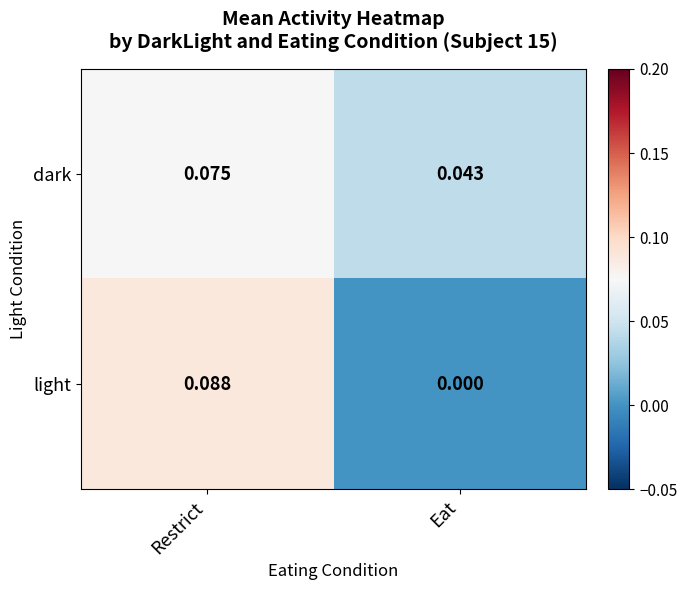

Which label corresponds to the smallest value in the chart?

Eat